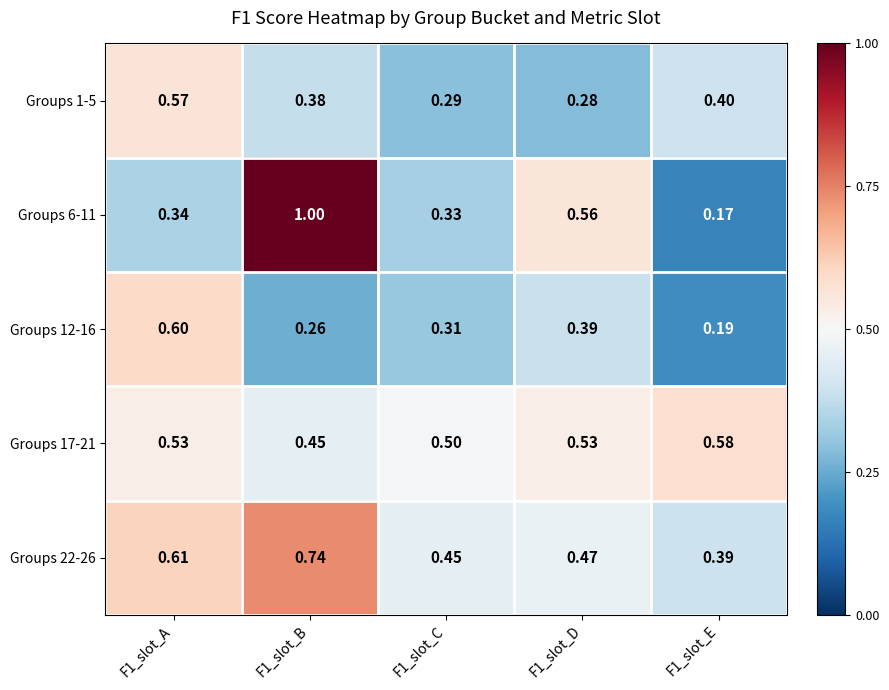

Which series has the largest total across all categories?

Groups 22-26